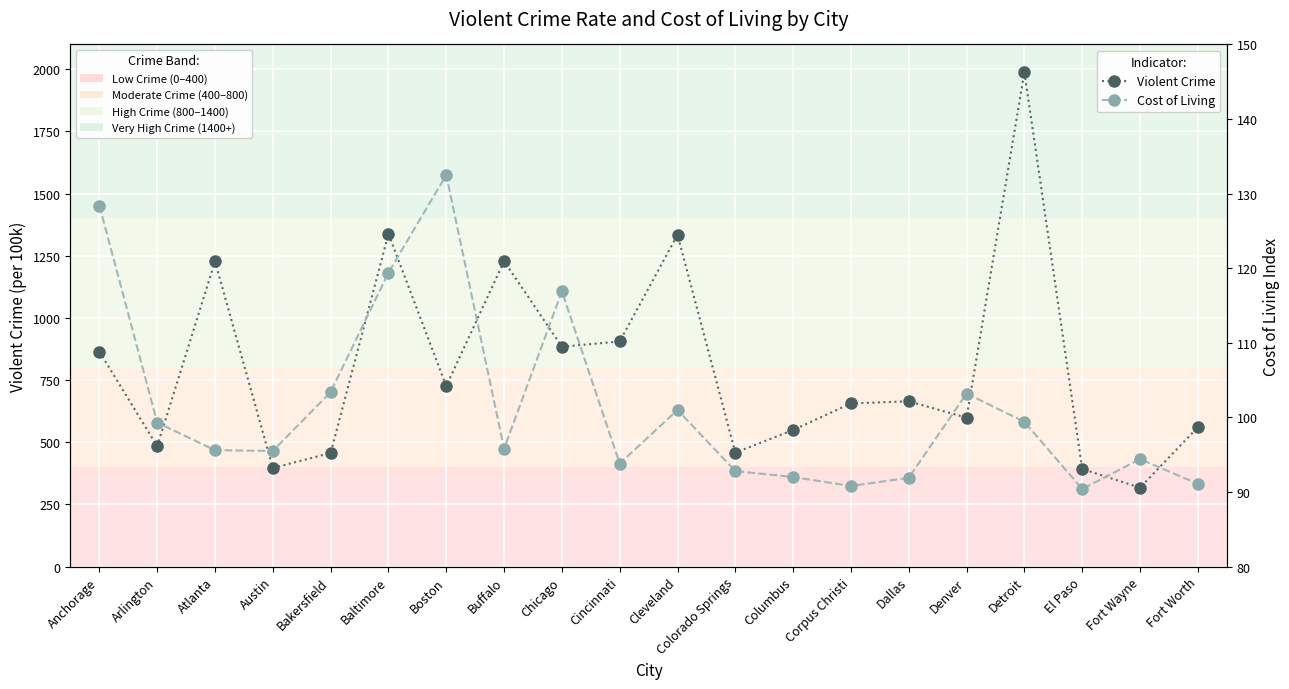

True or false: Violent Crime and Cost of Living intersect in this chart.

False